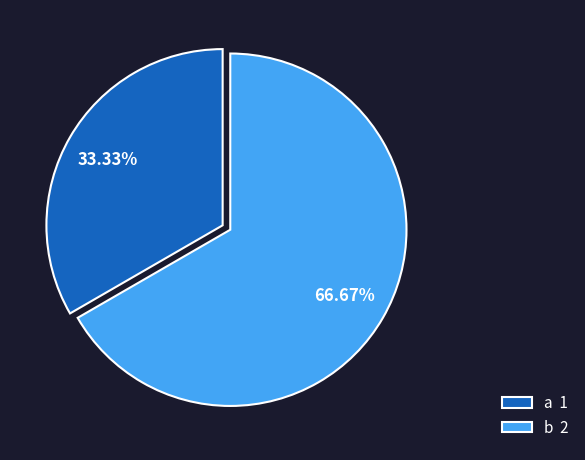

Count the number of slices in the pie.

2